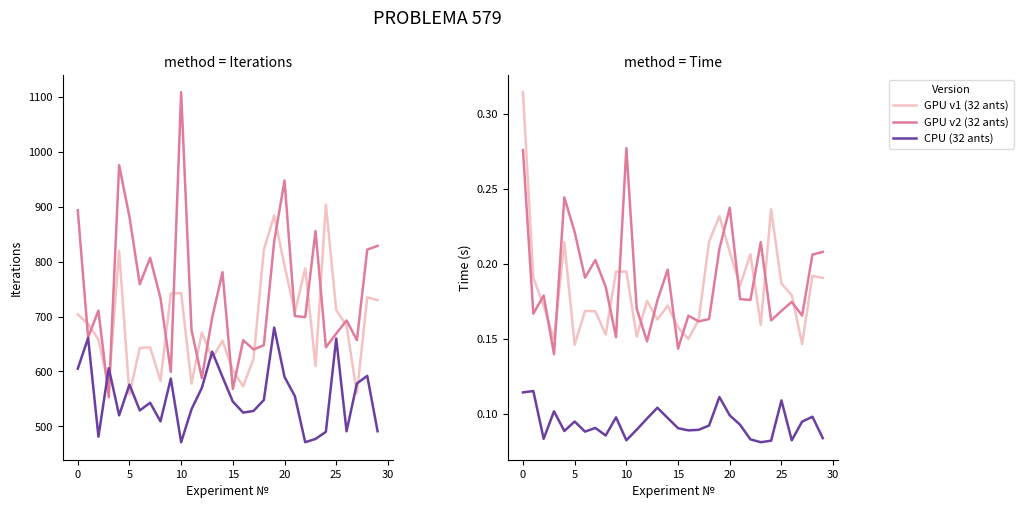

Rank the series by their maximum value, from lowest to highest.

CPU (32 ants) Time, GPU v2 (32 ants) Time, GPU v1 (32 ants) Time, CPU (32 ants) Iterations, GPU v1 (32 ants) Iterations, GPU v2 (32 ants) Iterations